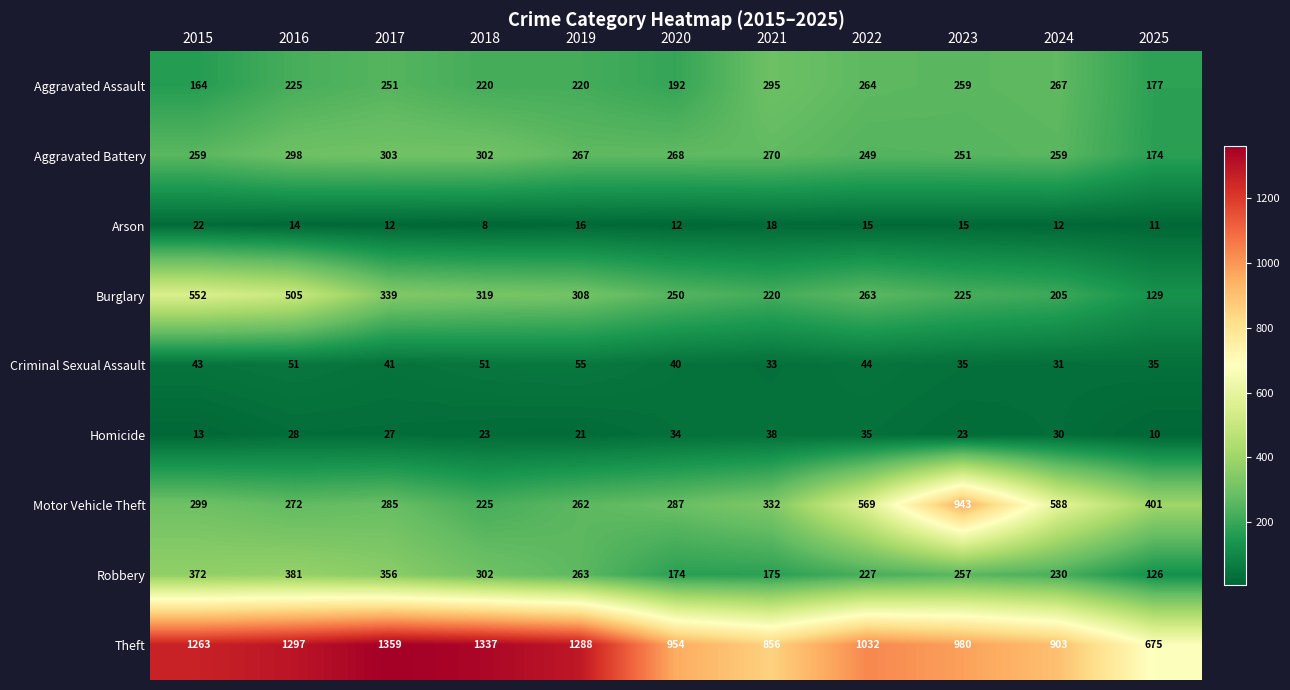

What is the difference between the maximum and minimum values in the Motor Vehicle Theft series?

718